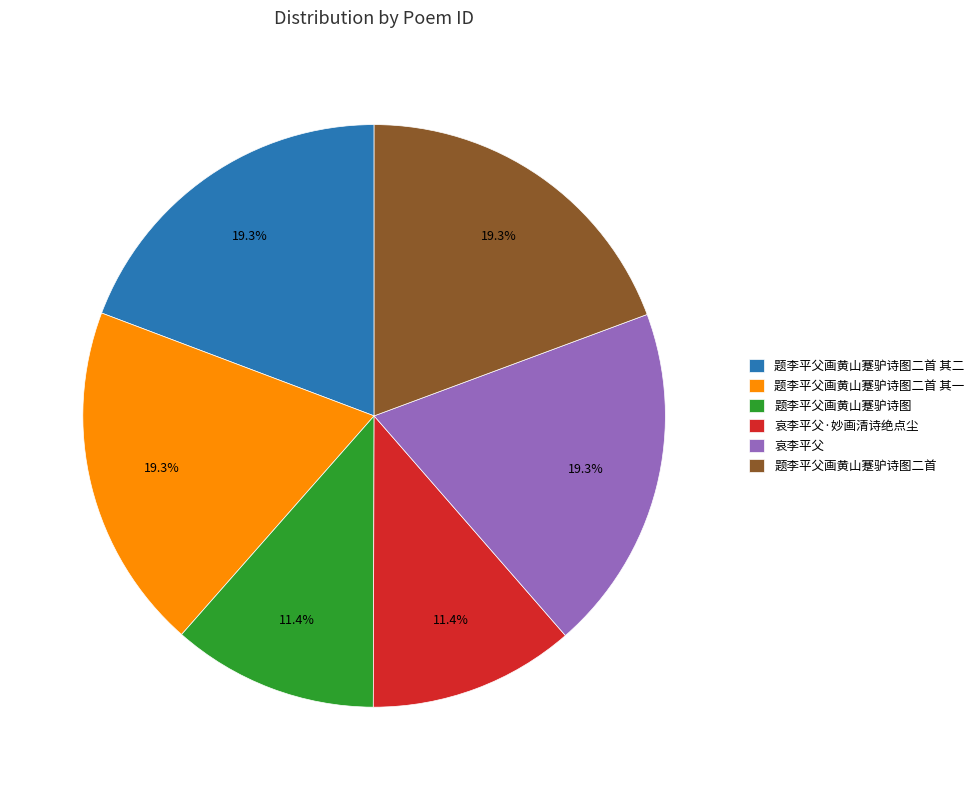

Does 哀李平父 account for over 50% of the chart?

No